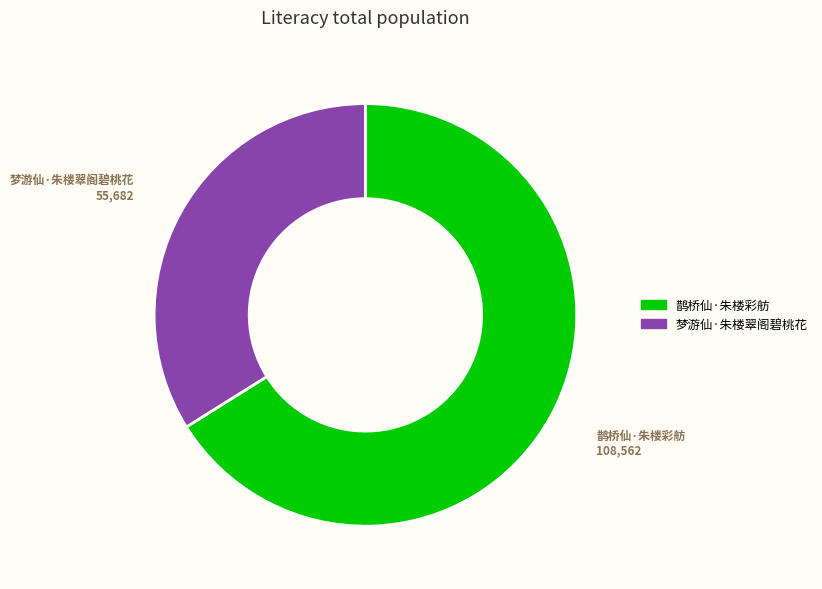

How many segments does this pie chart have?

2